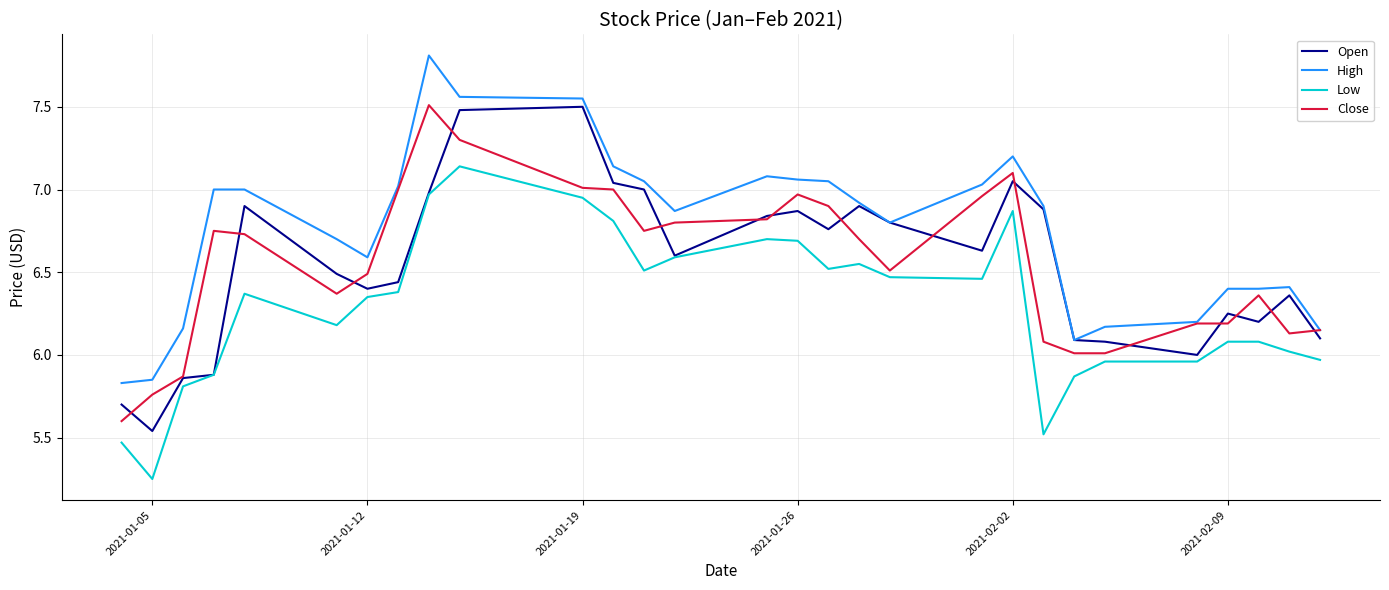

True or false: High and Low cross at least once.

False